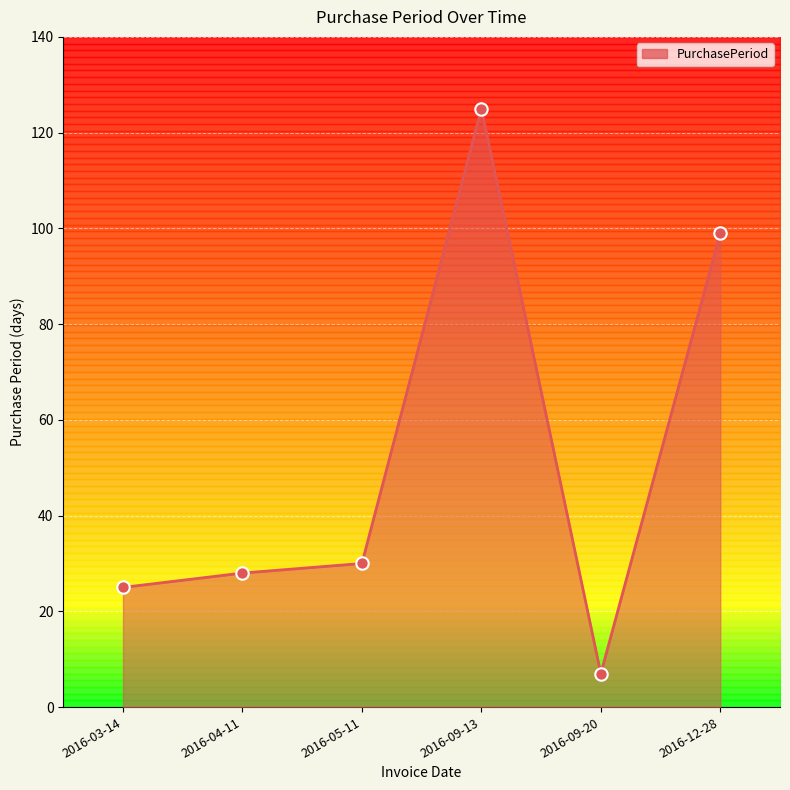

Between 2016-05-11 and 2016-03-14, which is larger?

2016-05-11